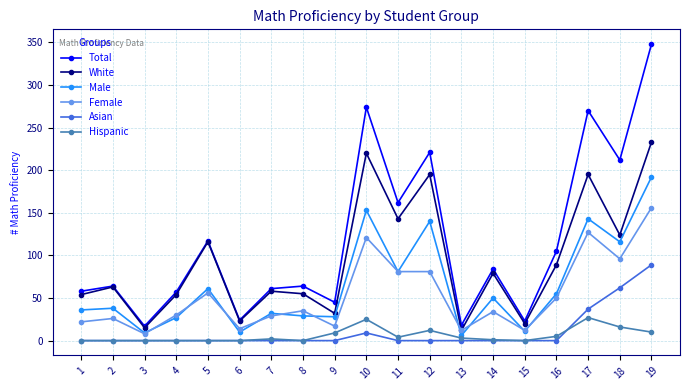

True or false: Hispanic and White intersect in this chart.

False